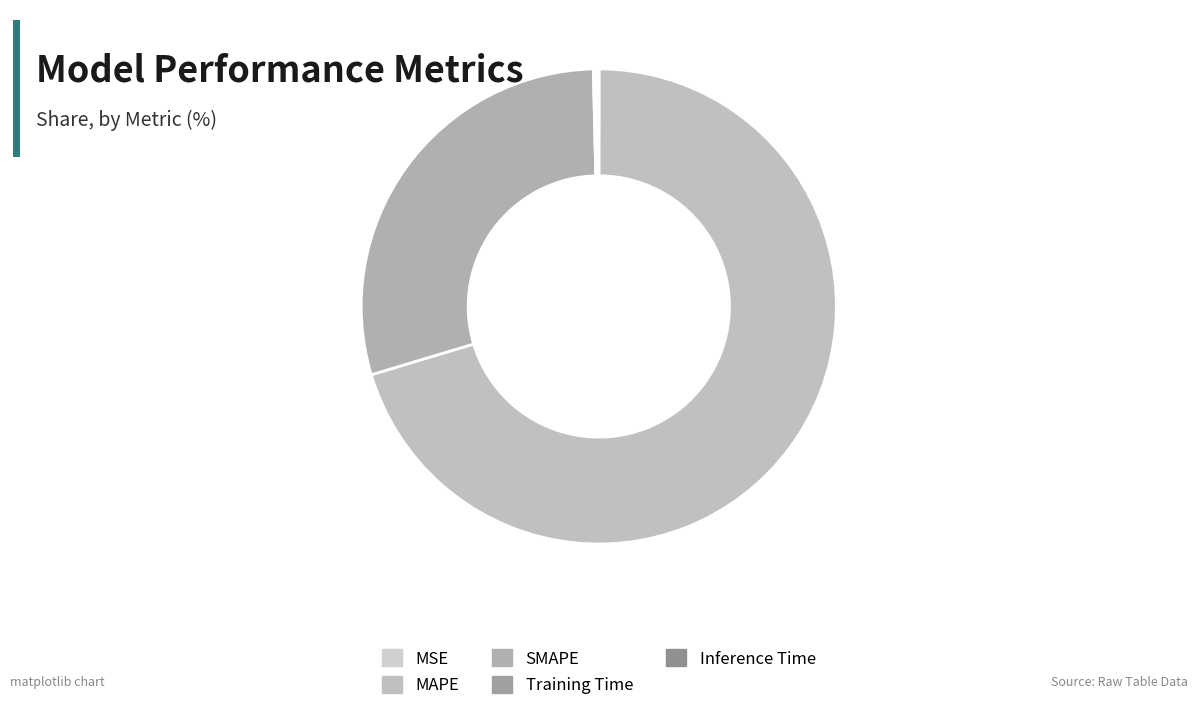

Which category accounts for the majority?

MAPE